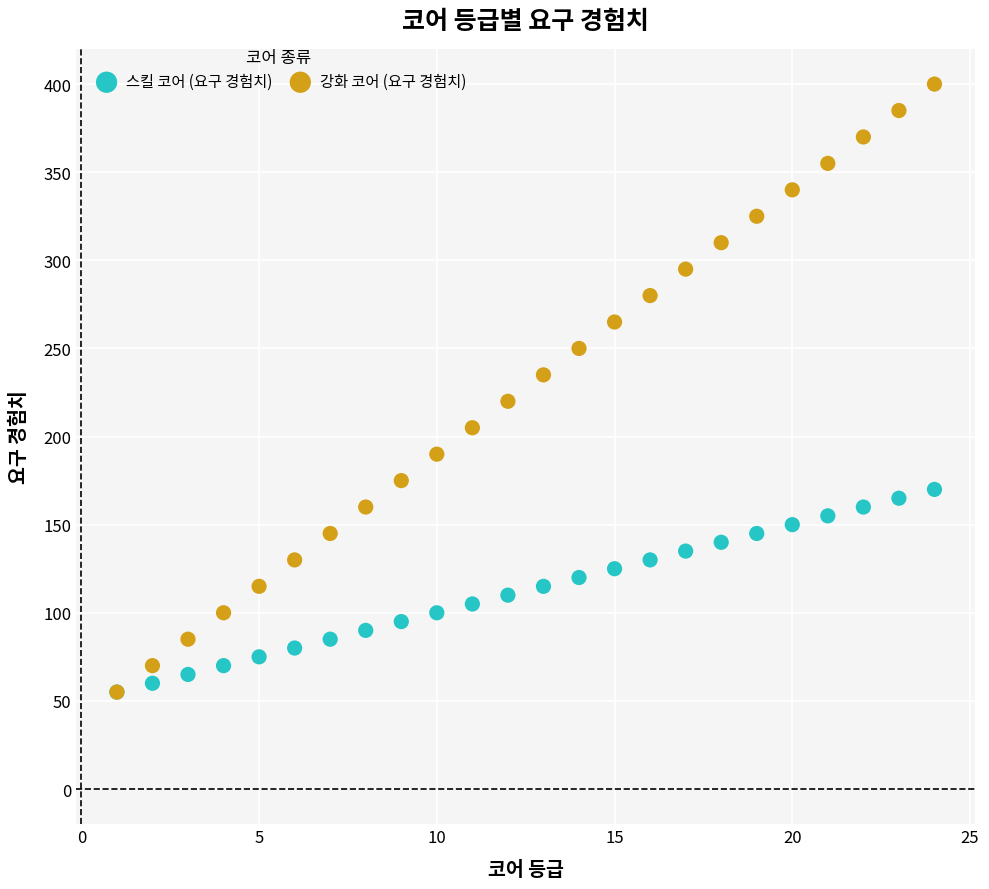

What are all the series names shown in the legend?

스킬 코어 (요구 경험치), 강화 코어 (요구 경험치)